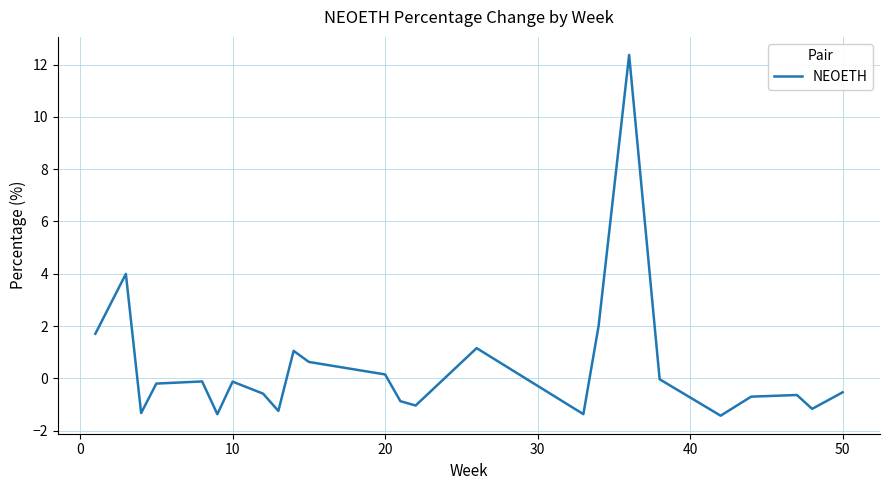

What is the difference between the maximum and minimum values?

13.8